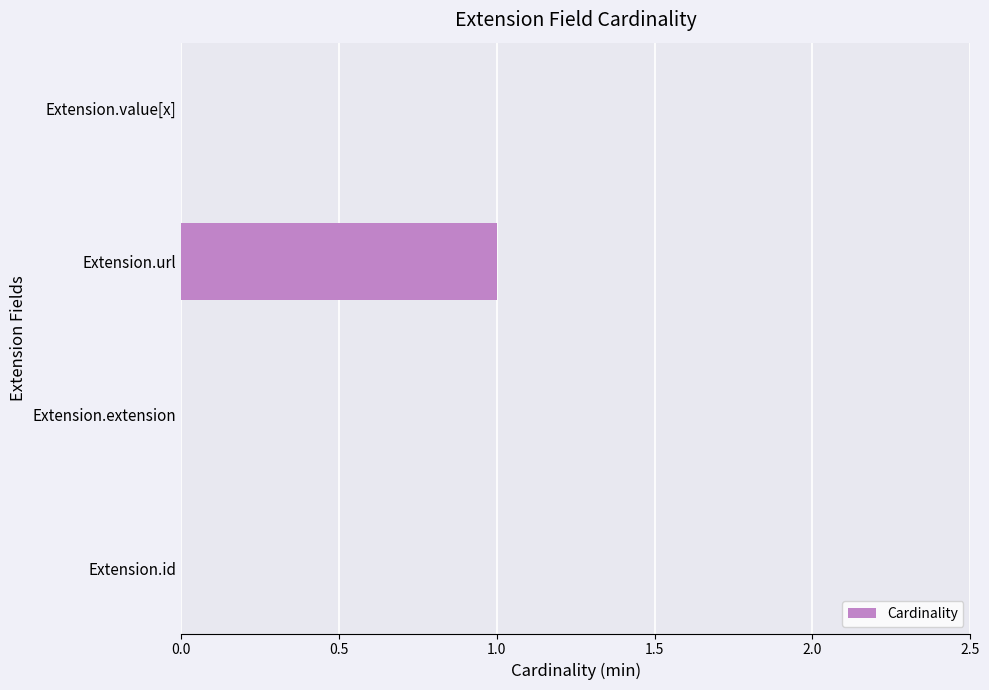

True or false: the data shows 1 at Extension.url.

True